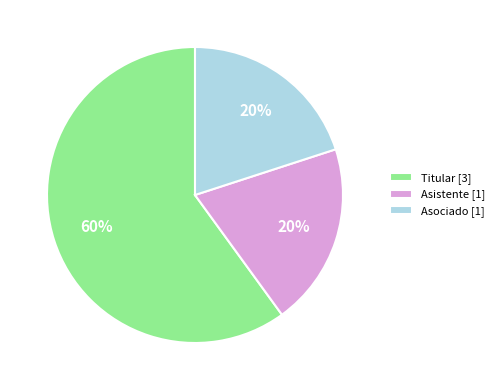

To the nearest percent, what is the difference between the largest and smallest slice percentages?

40%